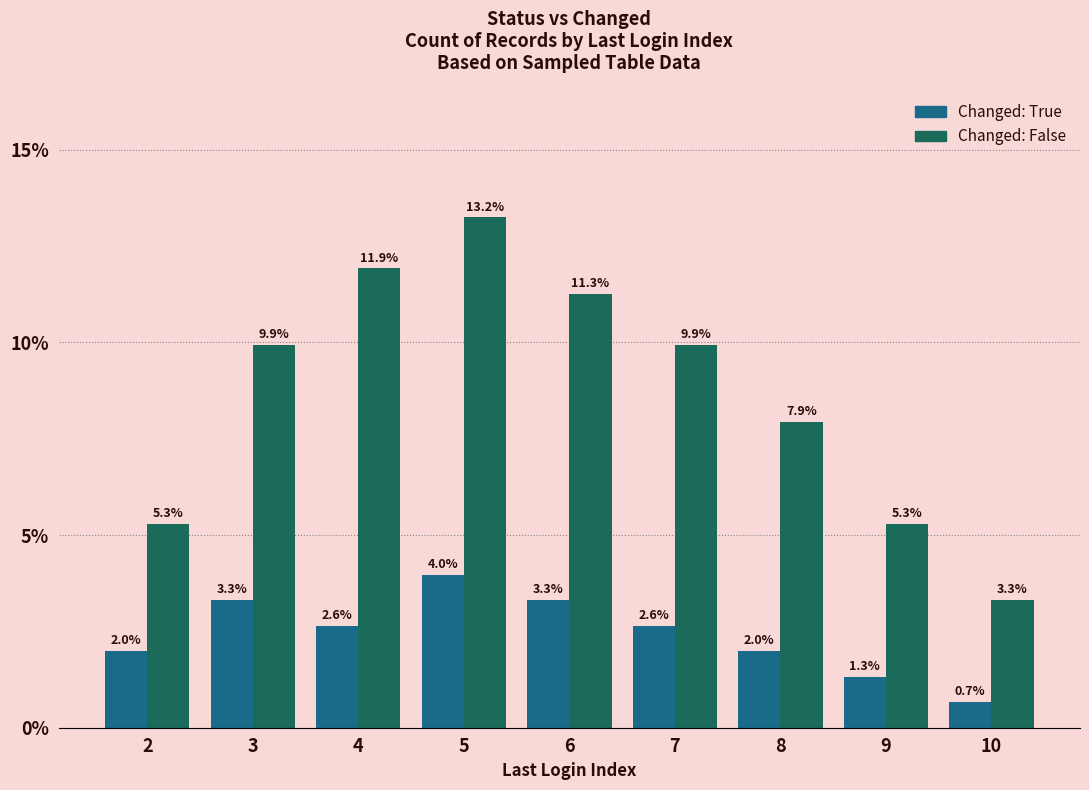

Rank the series by their maximum value, from lowest to highest.

Changed: True, Changed: False